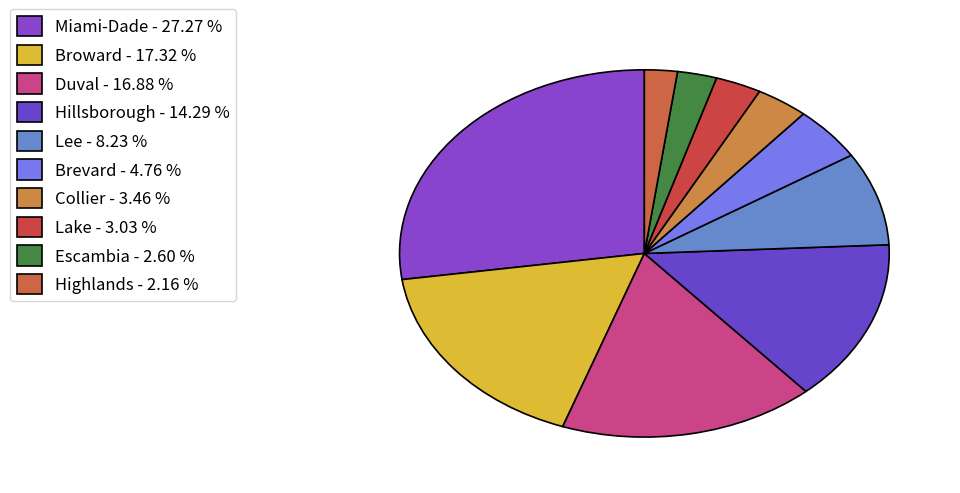

How many segments does this pie chart have?

10